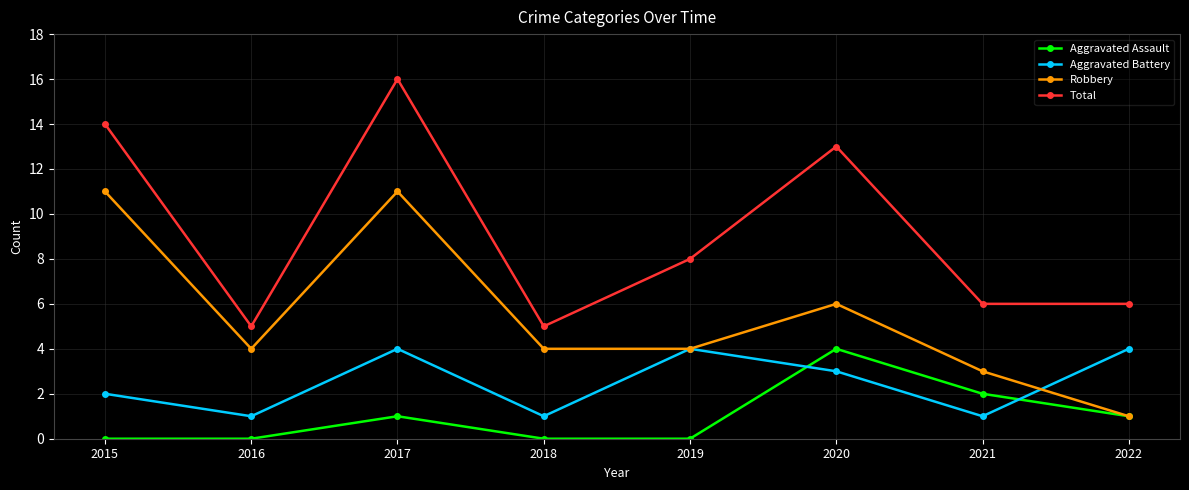

At which category does Aggravated Battery reach its first local valley?

2016